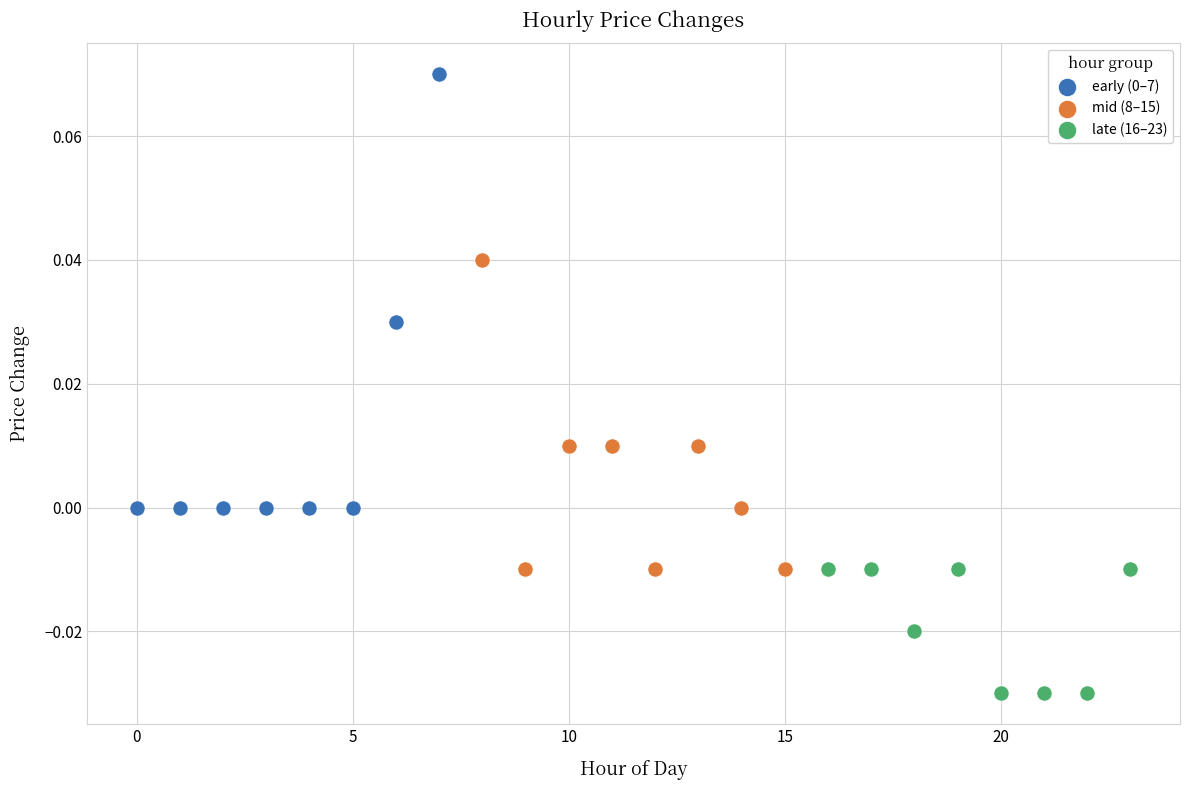

Which series contains the lowest Y value?

late (16–23)